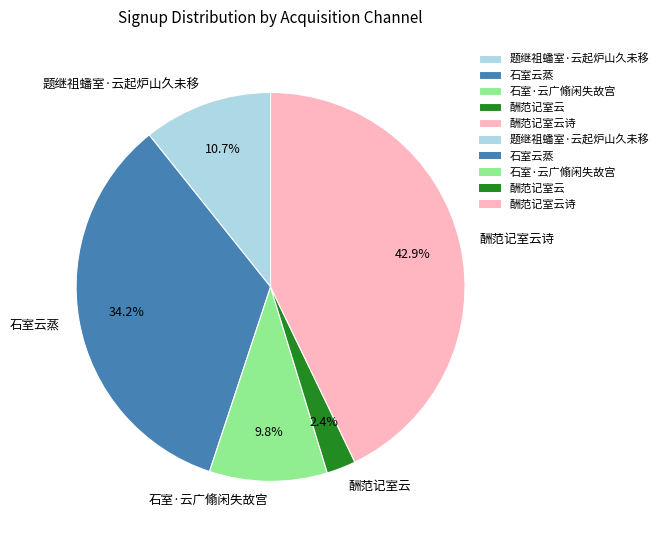

Which has a higher value, 石室·云广翛闲失故宫 or 酬范记室云?

石室·云广翛闲失故宫